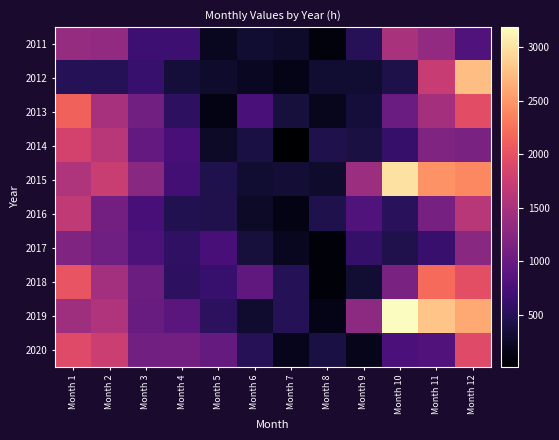

At which category does the chart reach its peak across all series?

Month 10